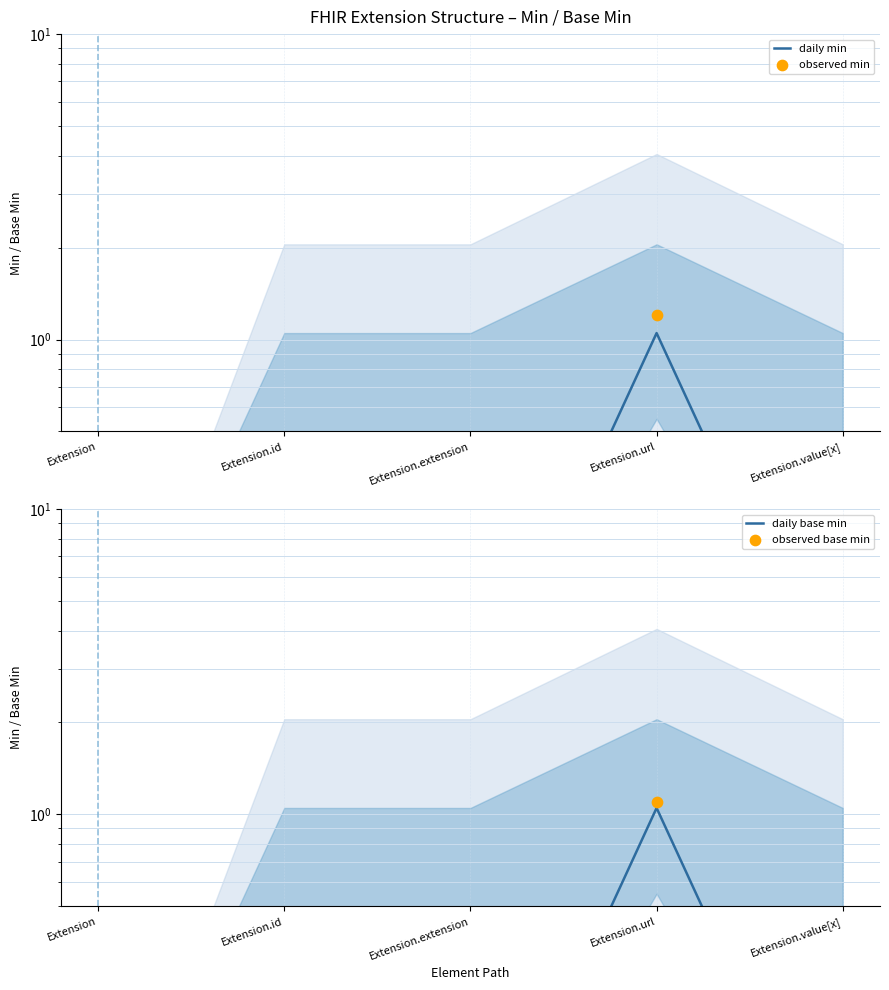

What are all the series names shown in the legend?

daily min, observed min, daily base min, observed base min